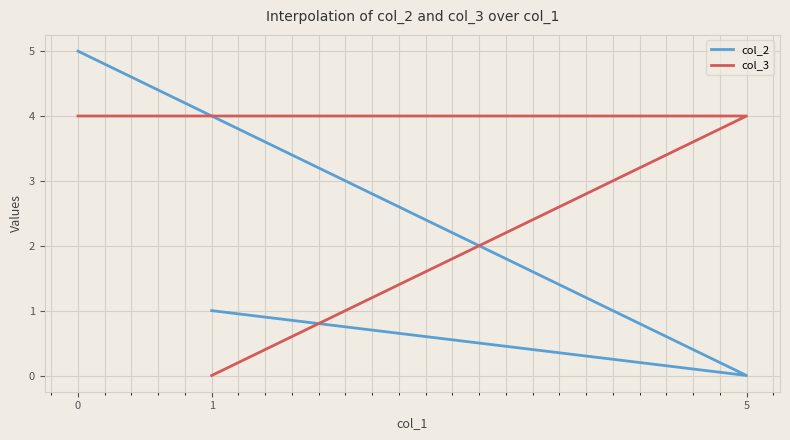

Where is col_2 nearest to the value 2?

1